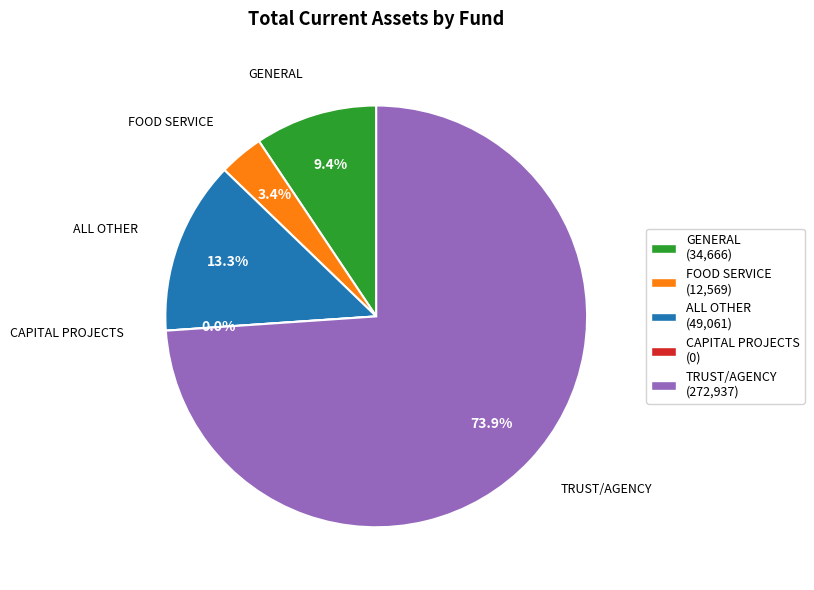

Approximately how many times larger is the value at TRUST/AGENCY compared to FOOD SERVICE?

21.7